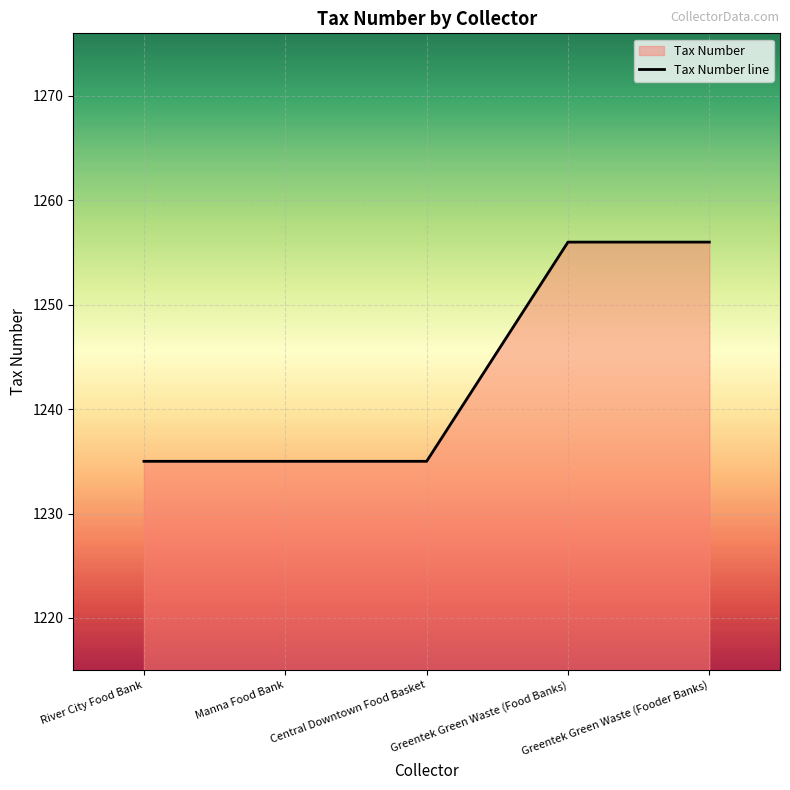

At which label is the value closest to 1245?

River City Food Bank